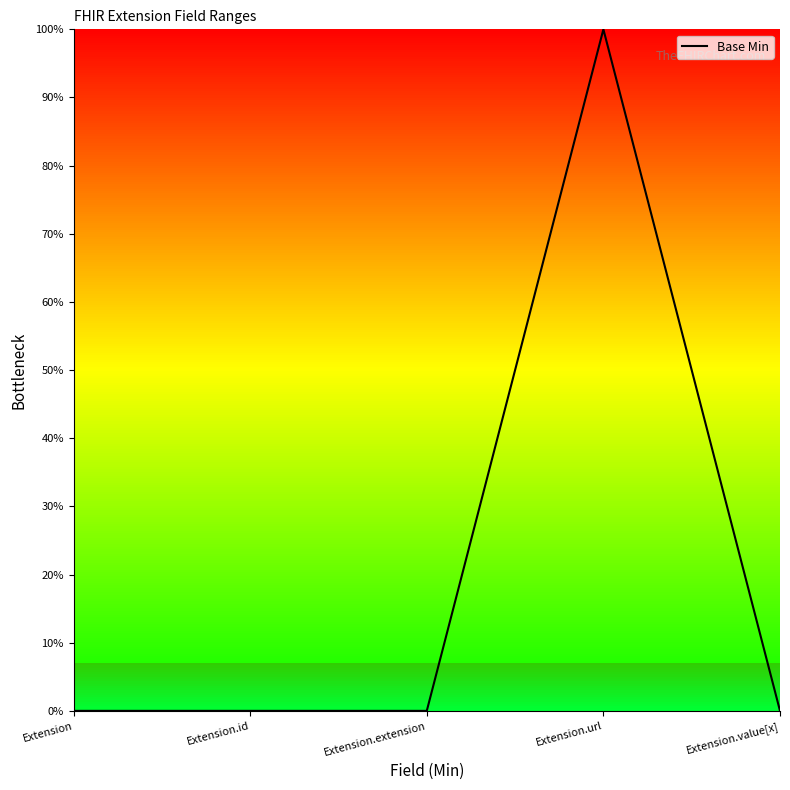

Where is the data nearest to the value 0?

Extension